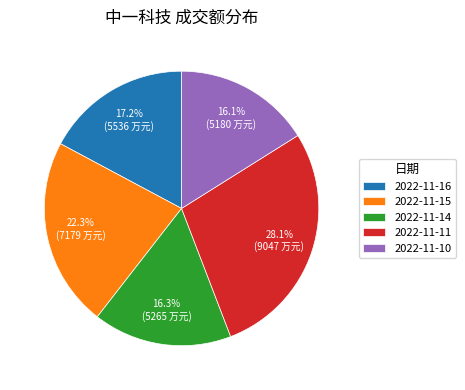

Which slice is the largest?

2022-11-11